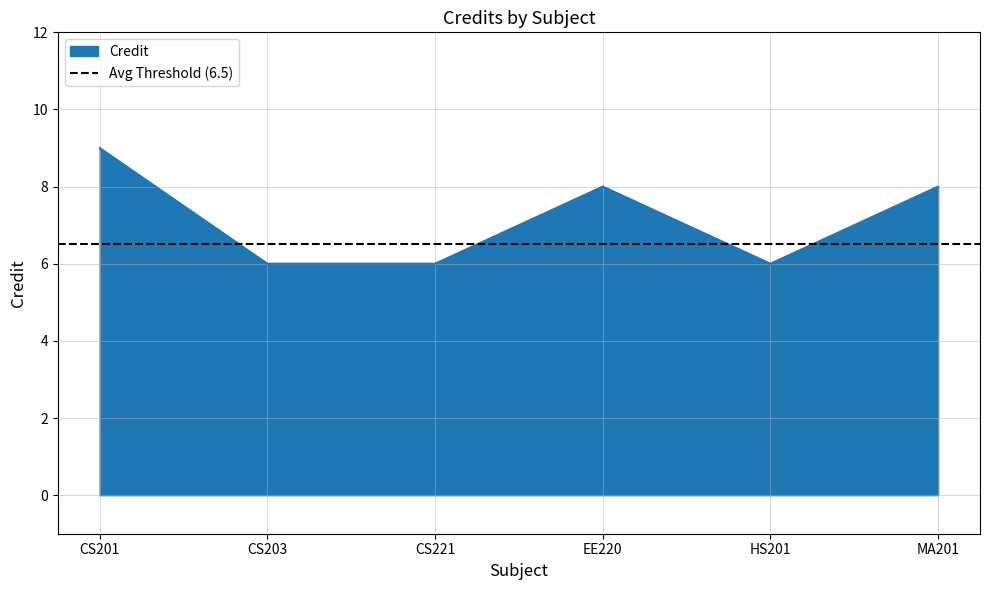

Reading left to right, list all the values displayed in this chart.

9	6	6	8	6	8